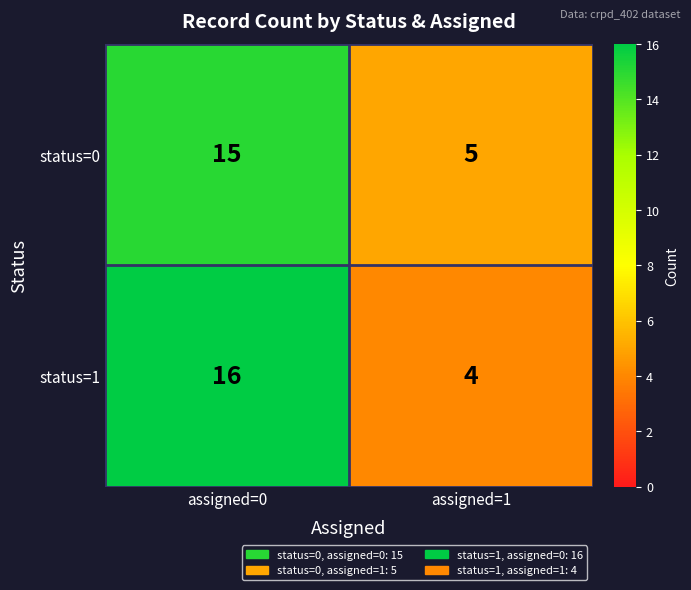

What is the sum of the status=0 values at assigned=1 and assigned=0?

20